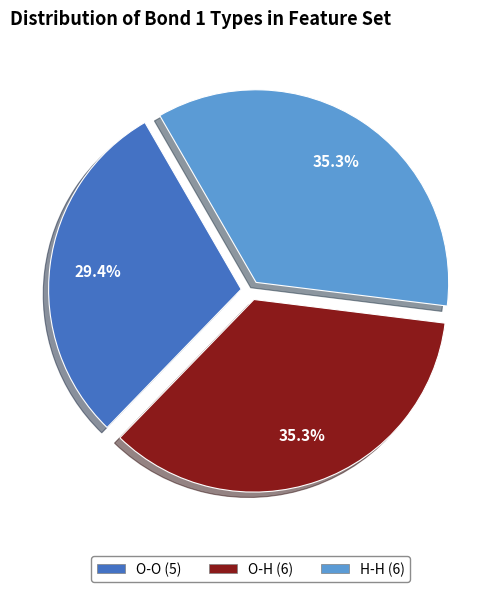

Approximately how many times larger is the value at O-H (6) compared to H-H (6)?

1.0